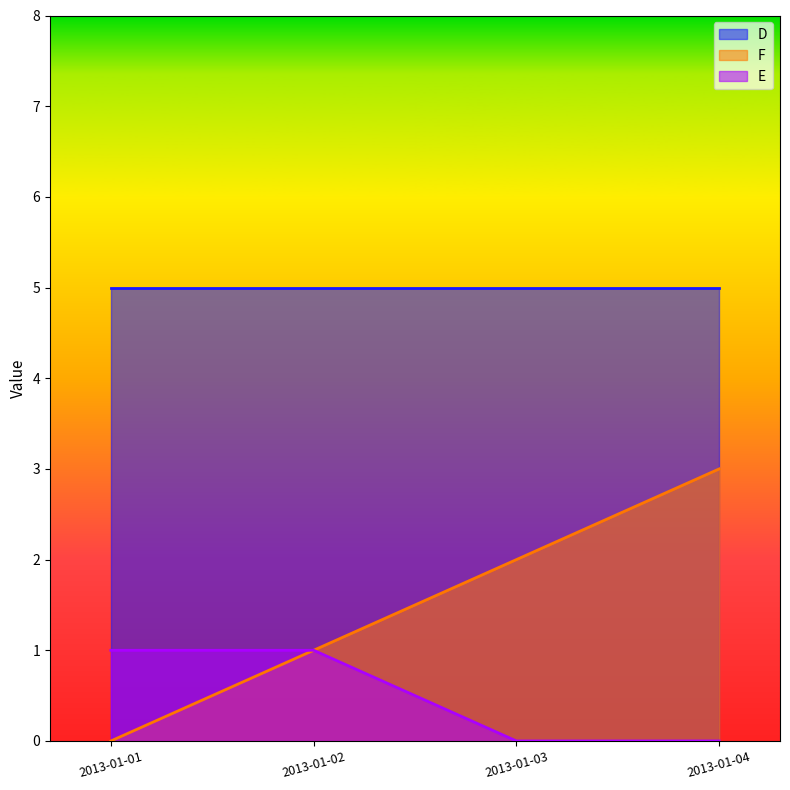

Does the chart display data point markers on the line(s)?

No